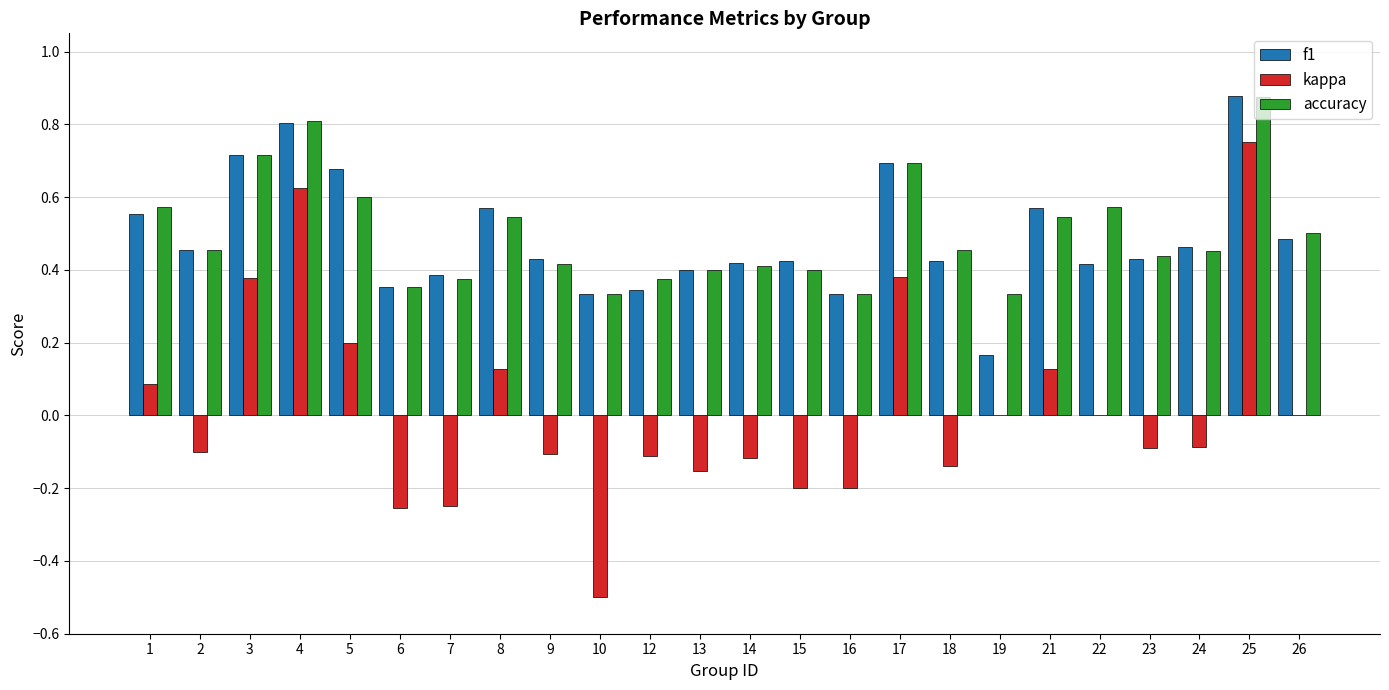

How many data points does each series have?

24